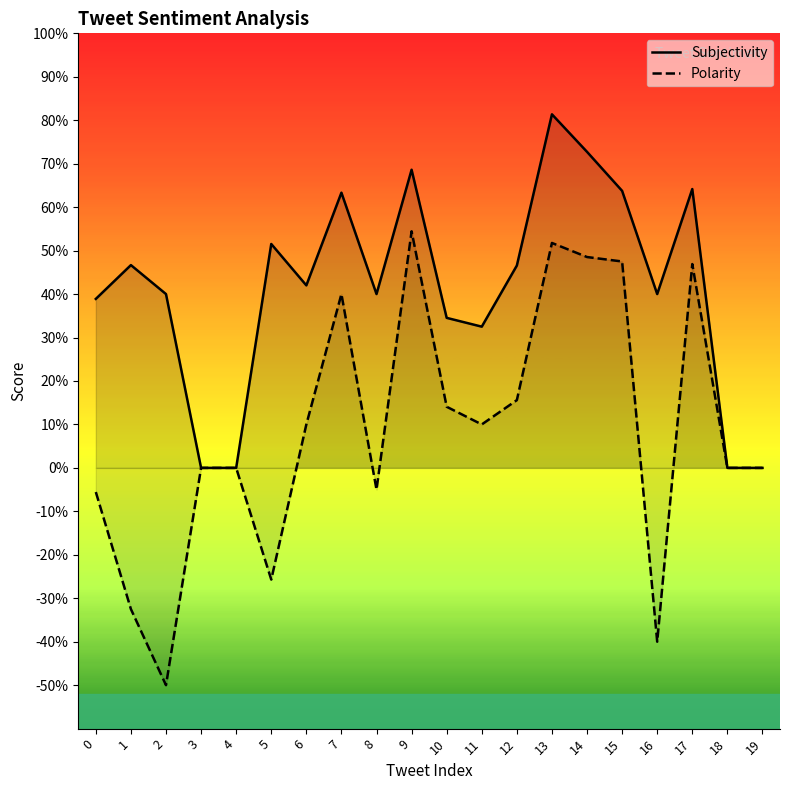

Reading left to right, what are all the values shown in this chart?

Subjectivity: 0.4	0.5	0.4	0.0	0.0	0.5	0.4	0.6	0.4	0.7	0.3	0.3	0.5	0.8	0.7	0.6	0.4	0.6	0.0	0.0
Polarity: -0.1	-0.3	-0.5	0.0	0.0	-0.3	0.1	0.4	-0.1	0.5	0.1	0.1	0.2	0.5	0.5	0.5	-0.4	0.5	0.0	0.0